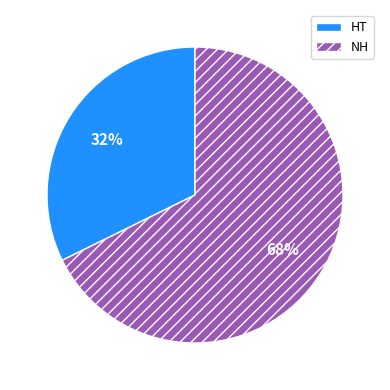

Approximately how many times larger is the value at NH compared to HT?

2.1